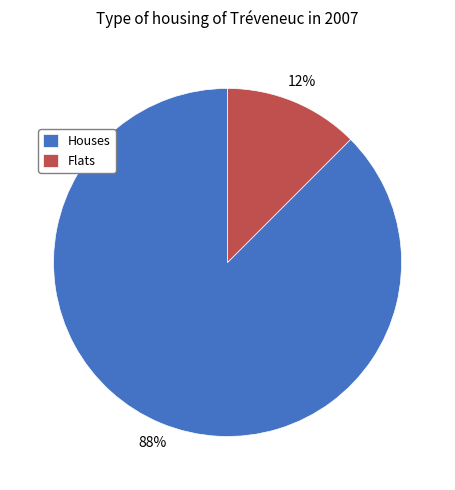

How many segments does this pie chart have?

2